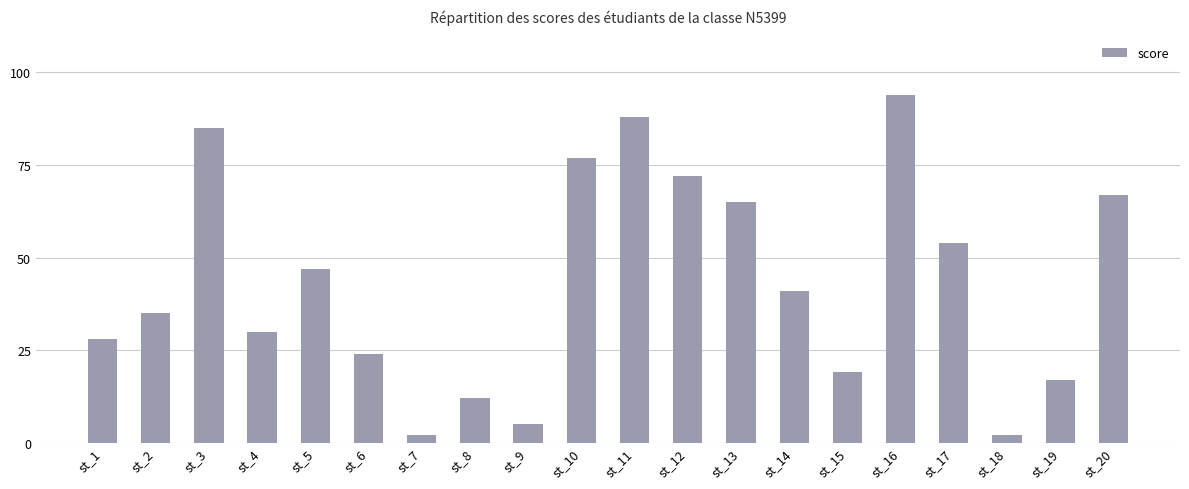

What is the difference between the maximum and second lowest values?

92